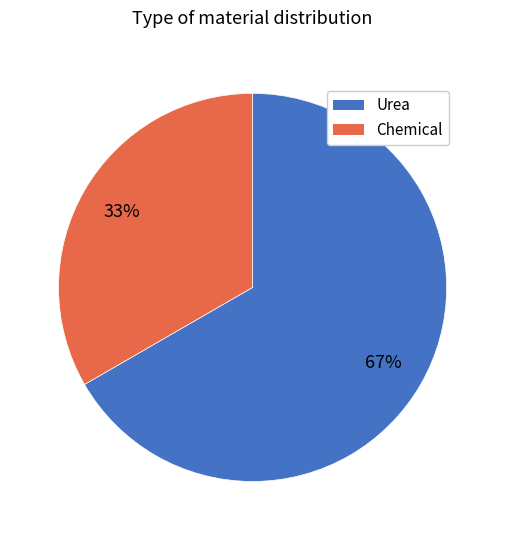

How many slices are in this pie chart?

2